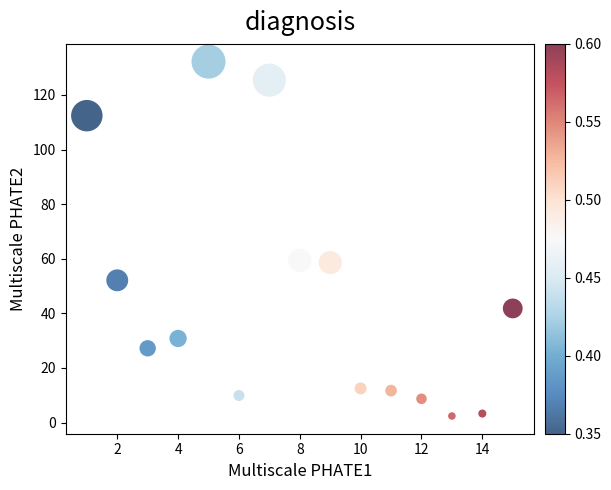

What is the range of X values (max minus min)?

14.0